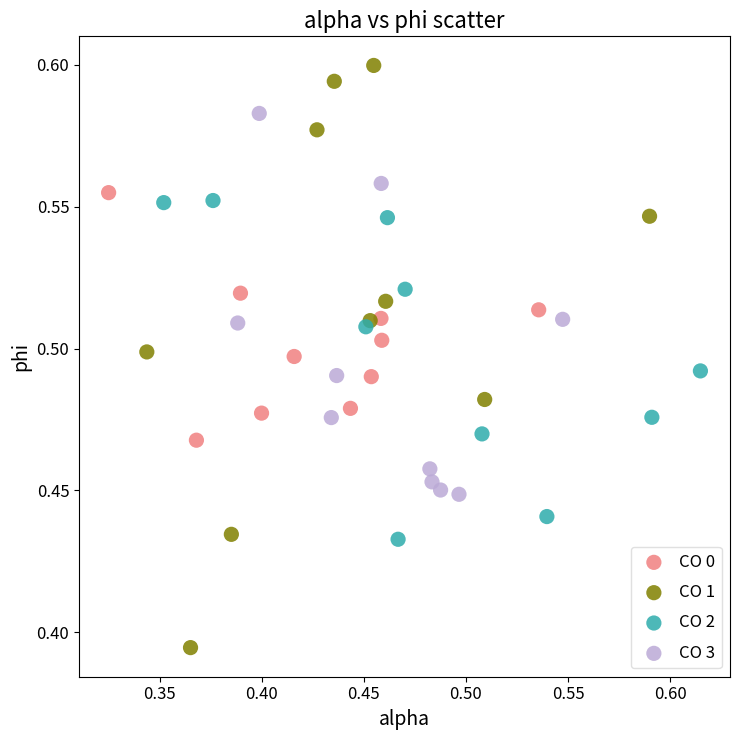

Which series has the largest Y range (max minus min)?

CO 1